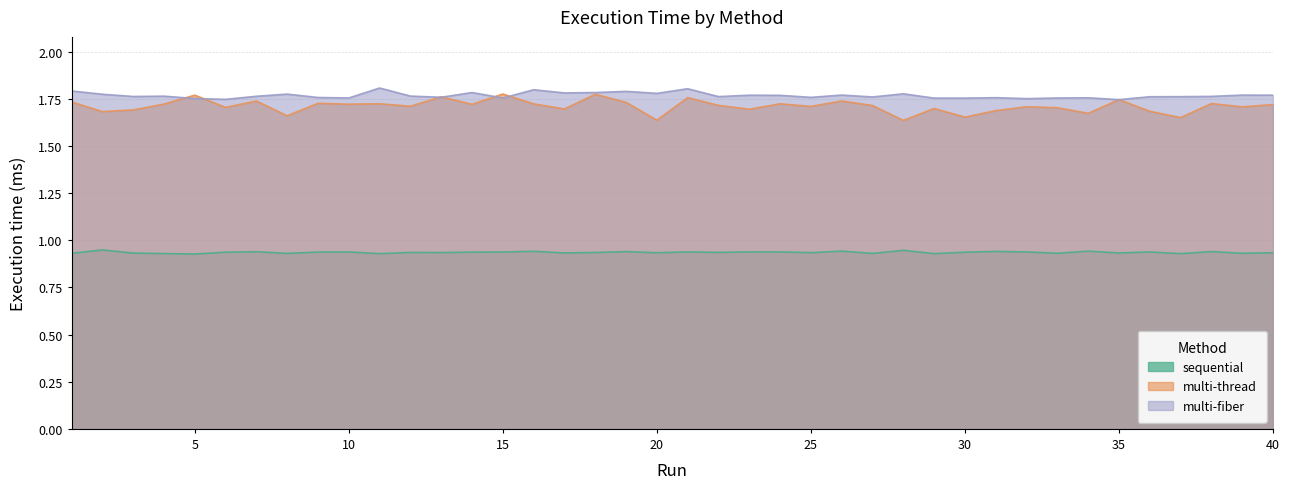

Which series has the widest spread of values?

multi-thread